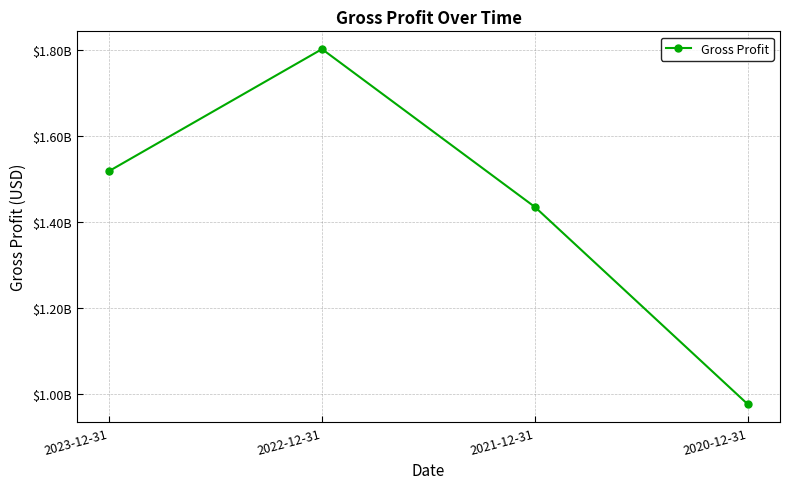

List the labels in order of value, largest first.

2022-12-31, 2023-12-31, 2021-12-31, 2020-12-31